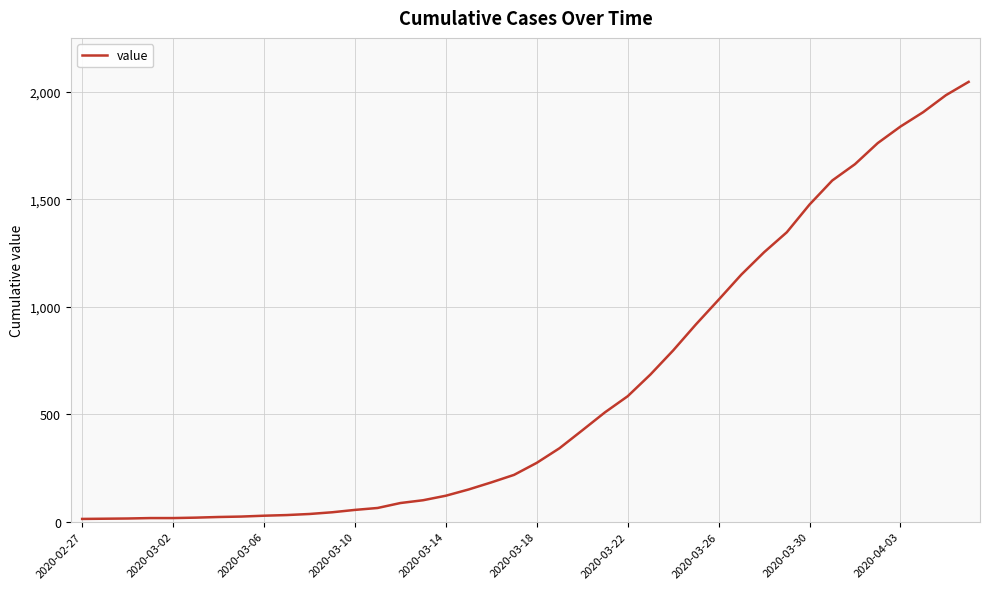

What is the difference between the maximum and minimum values?

2034